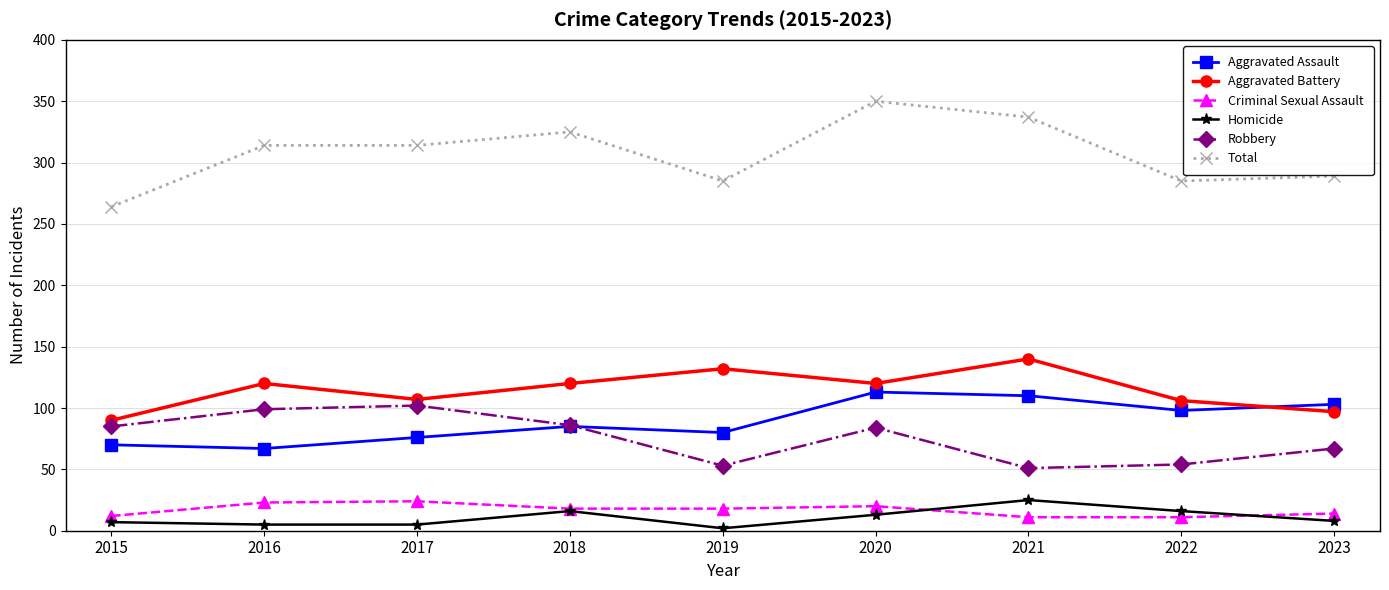

What is the sum of the Aggravated Assault values at 2019 and 2015?

150